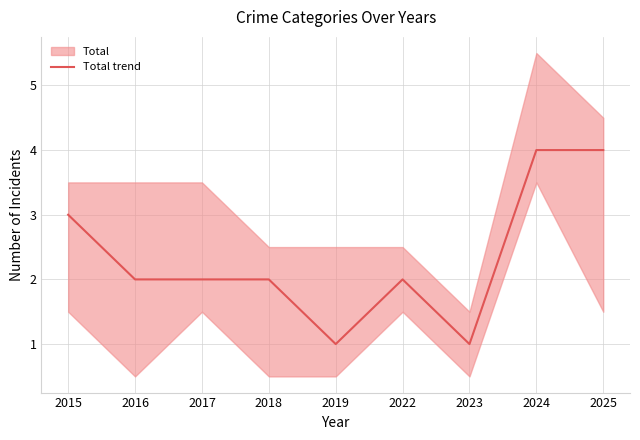

How many points are lower than both their immediate neighbors (excluding endpoints)?

2